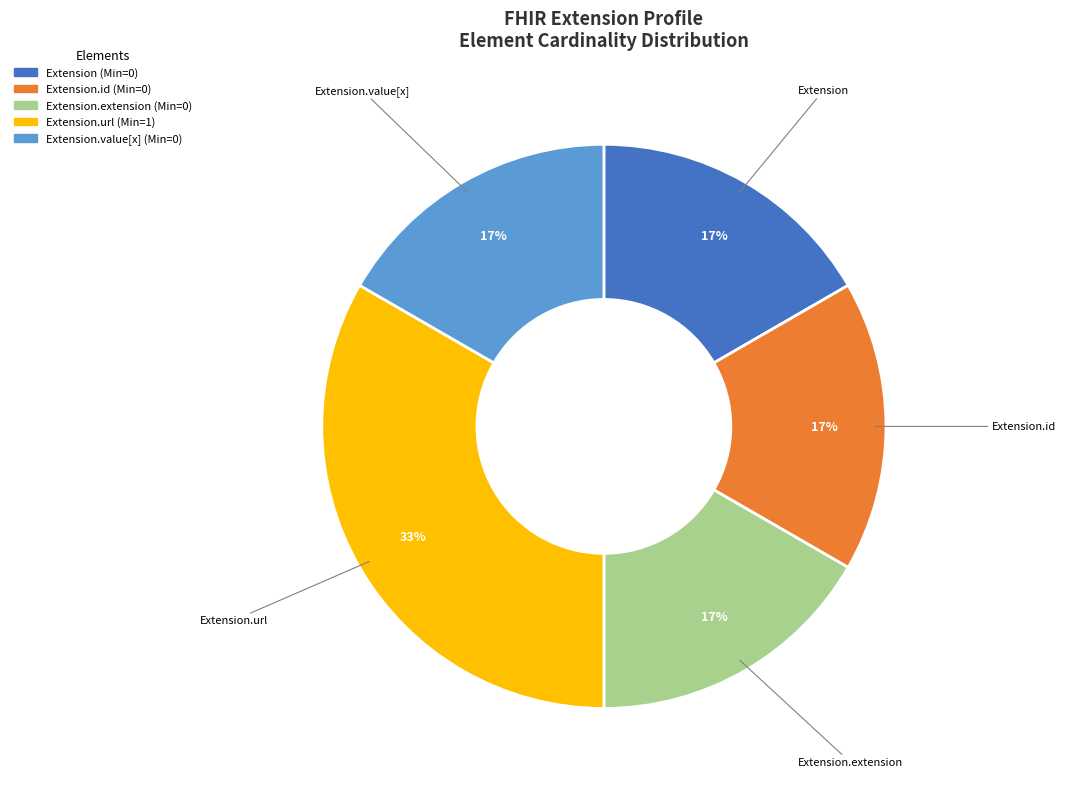

How many slices are in this pie chart?

5